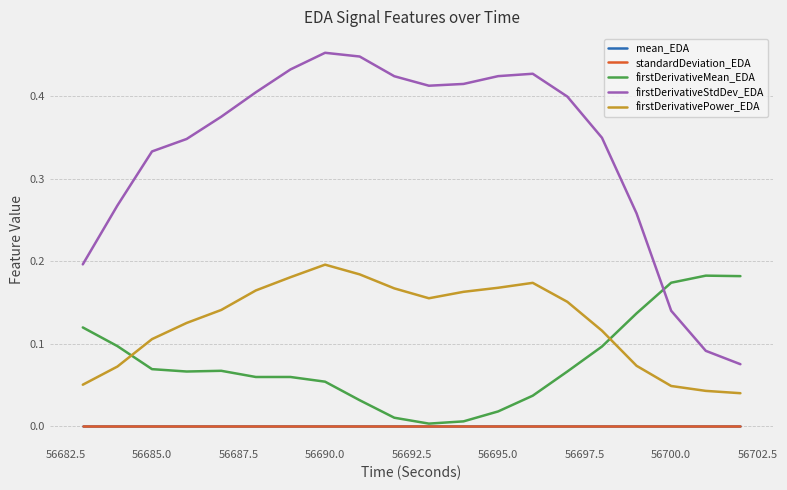

What are all the series names shown in the legend?

mean_EDA, standardDeviation_EDA, firstDerivativeMean_EDA, firstDerivativeStdDev_EDA, firstDerivativePower_EDA